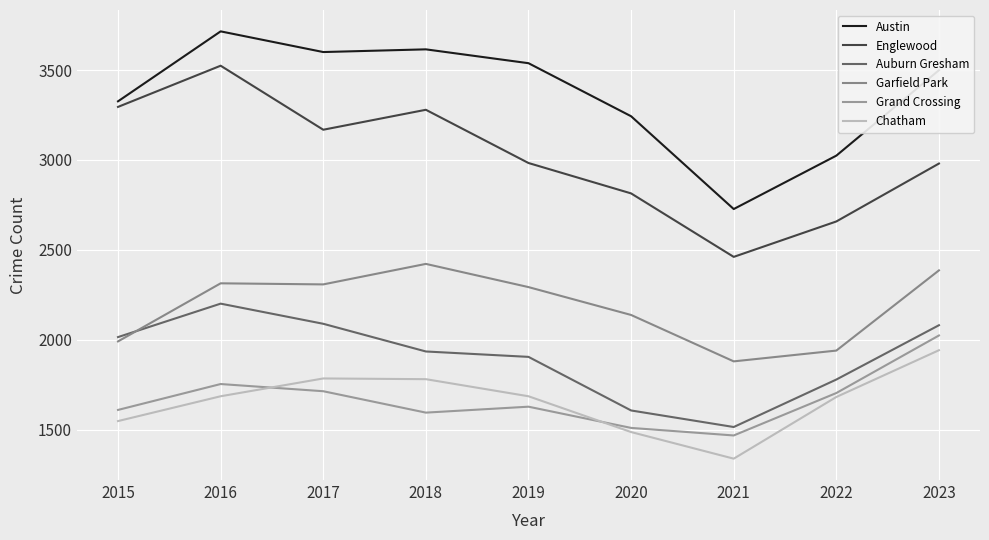

What is the sum of the Englewood values at 2023 and 2017?

6148